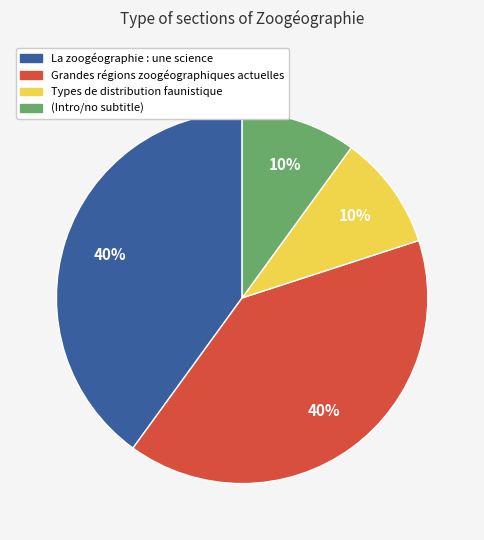

Is there a majority slice in this chart?

No